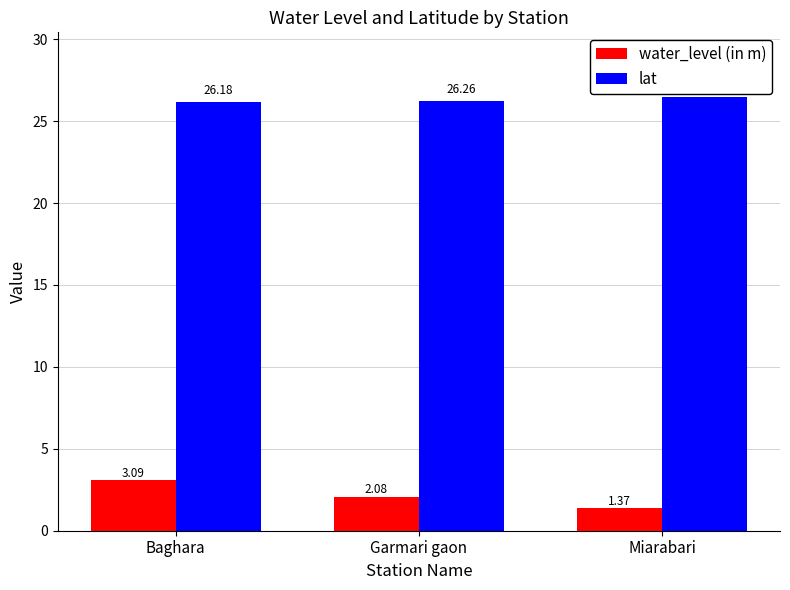

Which series changed the most between Baghara and Garmari gaon?

water_level (in m)